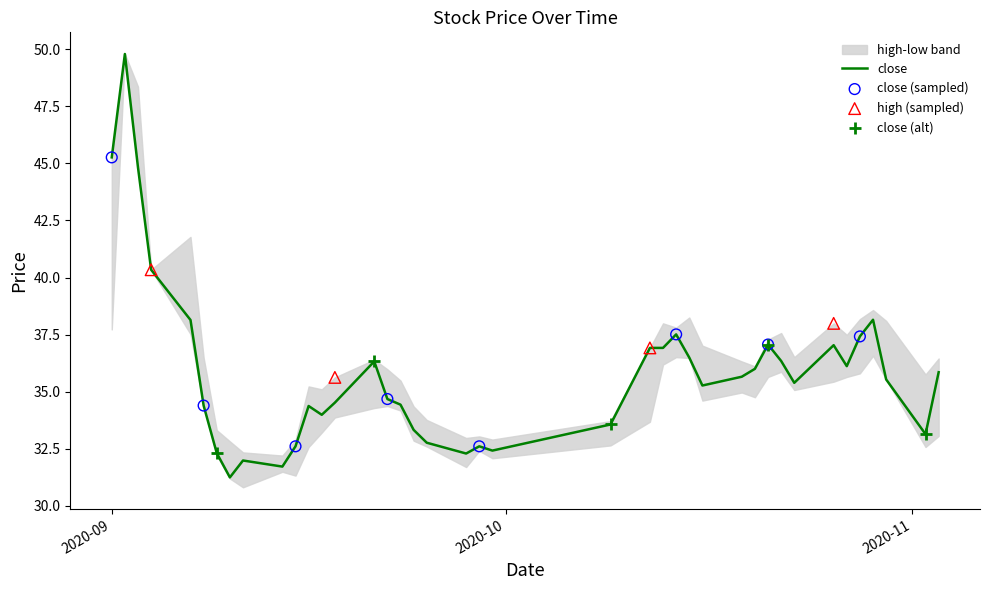

At which category is the sum across all series the highest?

2020-09-02